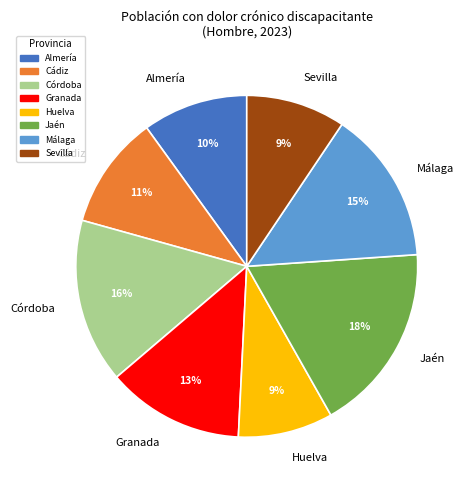

What is the largest slice in the pie chart?

Jaén